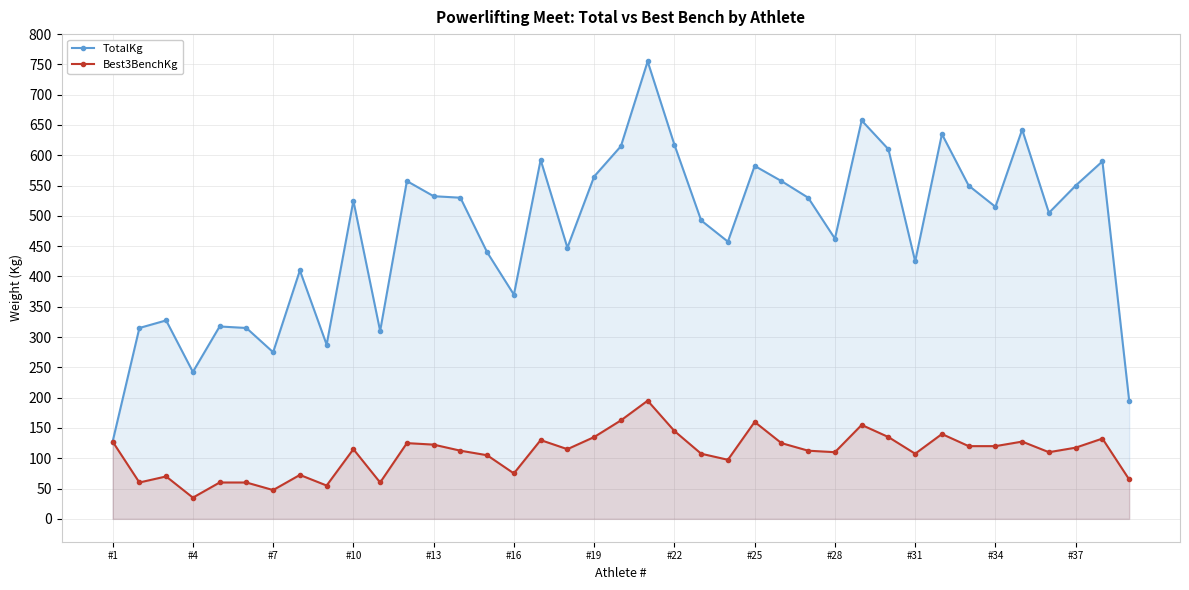

What is the maximum value for Best3BenchKg?

195.0